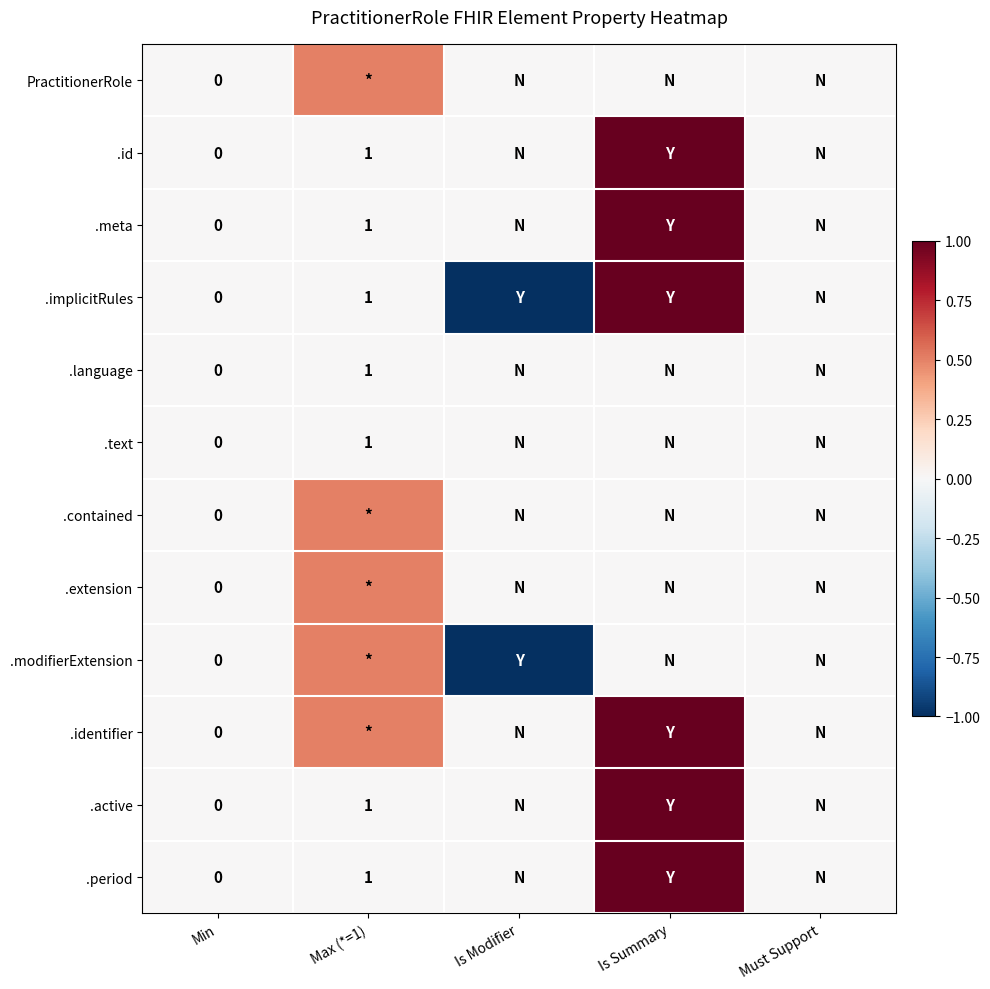

True or false: .text has a value of 1.0 at Max (*=1).

True